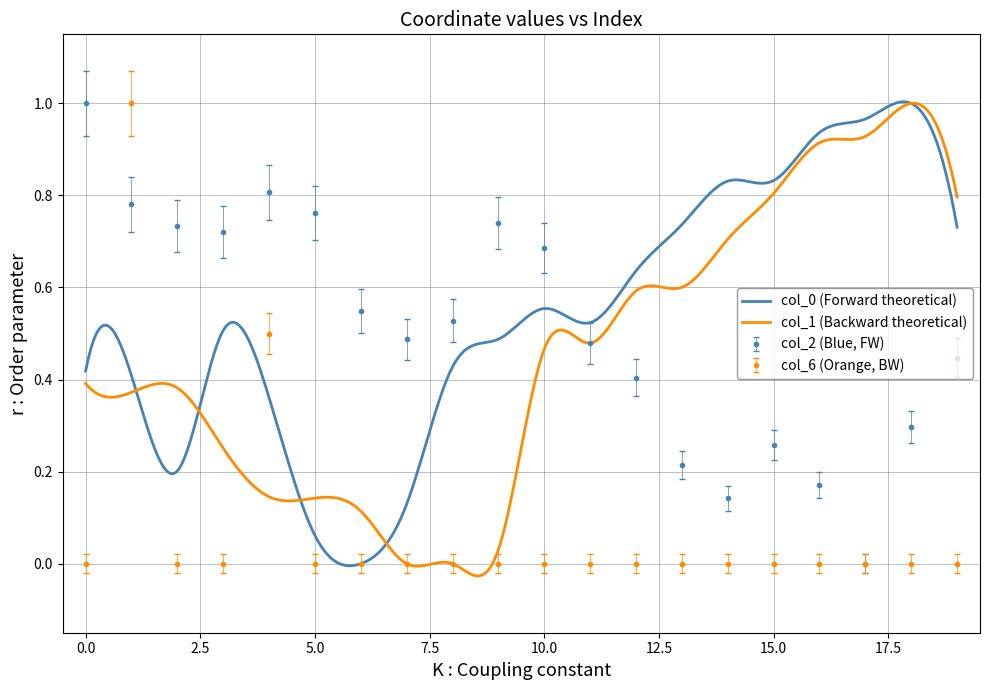

The value of col_6 at 16 is 0.0. True or false?

True